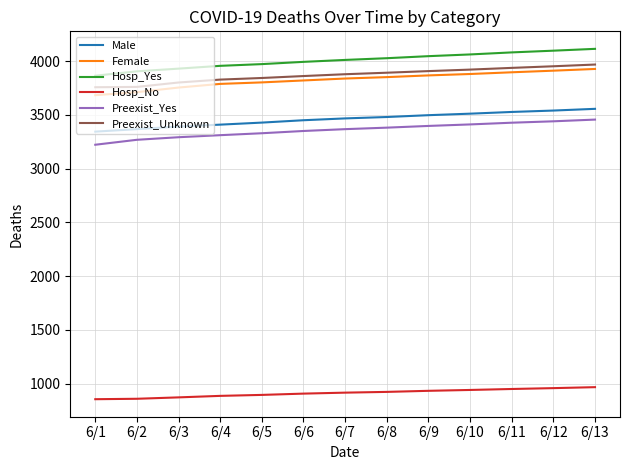

Between 6/2 and 6/6, which series saw the biggest shift?

Female